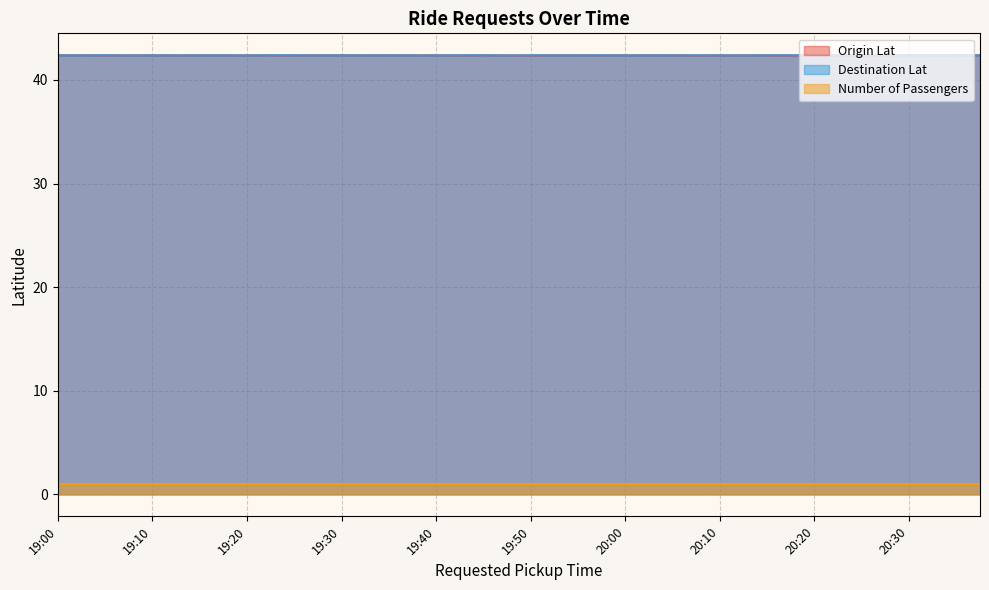

The value of Destination Lat at 19:45 is 42.4. True or false?

True